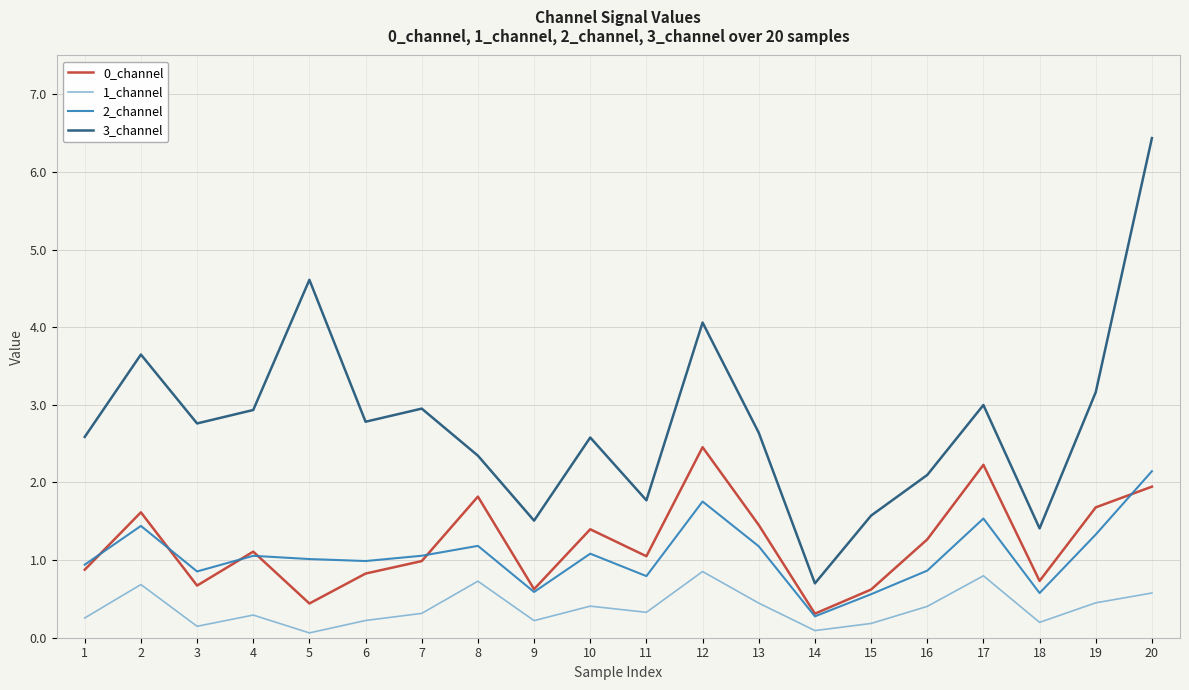

What is the spread (max minus min) of values at 1?

2.3